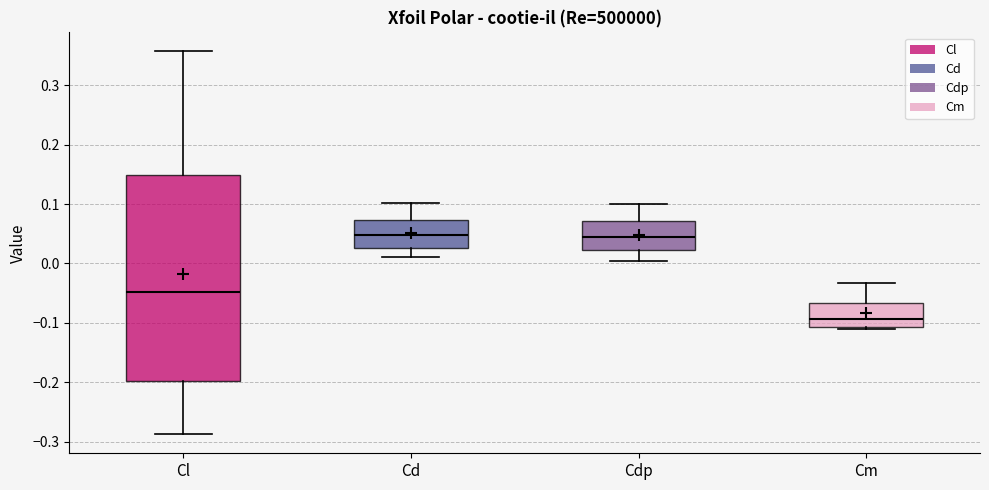

Reading left to right, transcribe this box plot: for each box, give where its median line is, the range the box spans, and where its two whiskers end, as read against the y-axis. The values are not printed on the chart, so give them approximately, as read against the axis.

Cl: median -0.05, box -0.20 to 0.15, whiskers -0.29 to 0.36
Cd: median 0.05, box 0.03 to 0.07, whiskers 0.01 to 0.10
Cdp: median 0.04, box 0.02 to 0.07, whiskers 0.00 to 0.10
Cm: median -0.09, box -0.11 to -0.07, whiskers -0.11 to -0.03